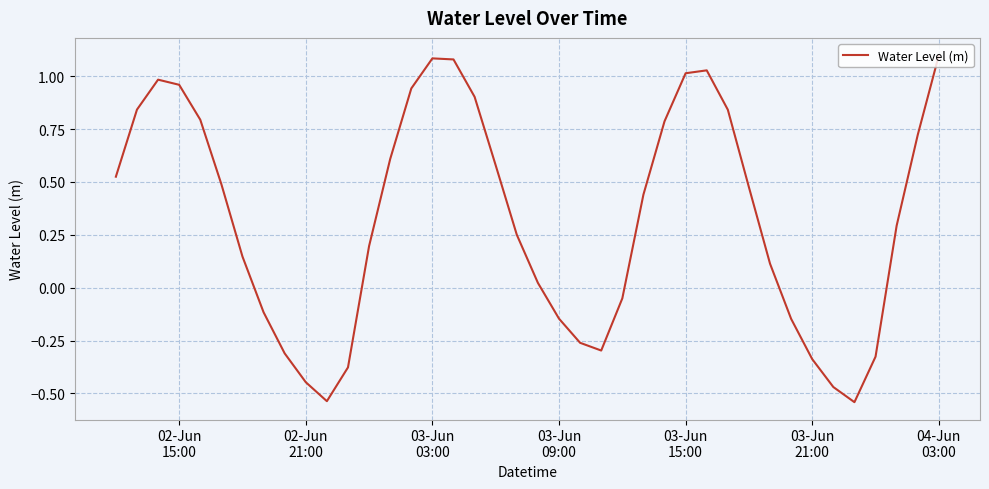

What is the difference between the maximum and minimum values?

1.6